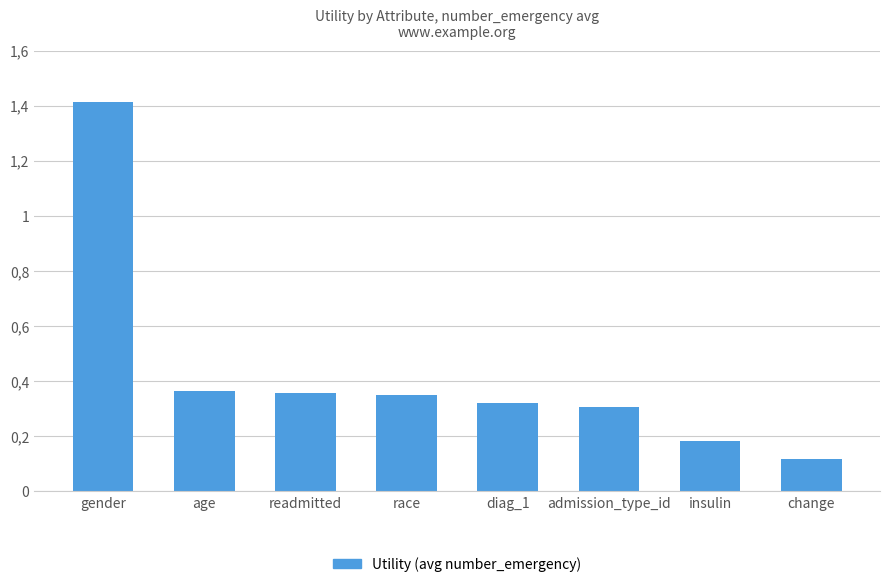

Which has a higher value, insulin or readmitted?

readmitted